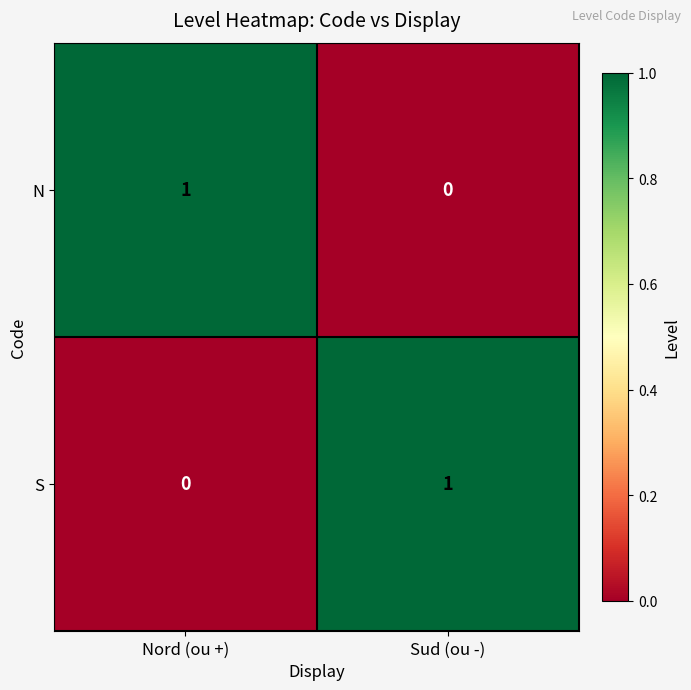

Reading right to left, what are all the values shown in this chart?

N: 0	1
S: 1	0